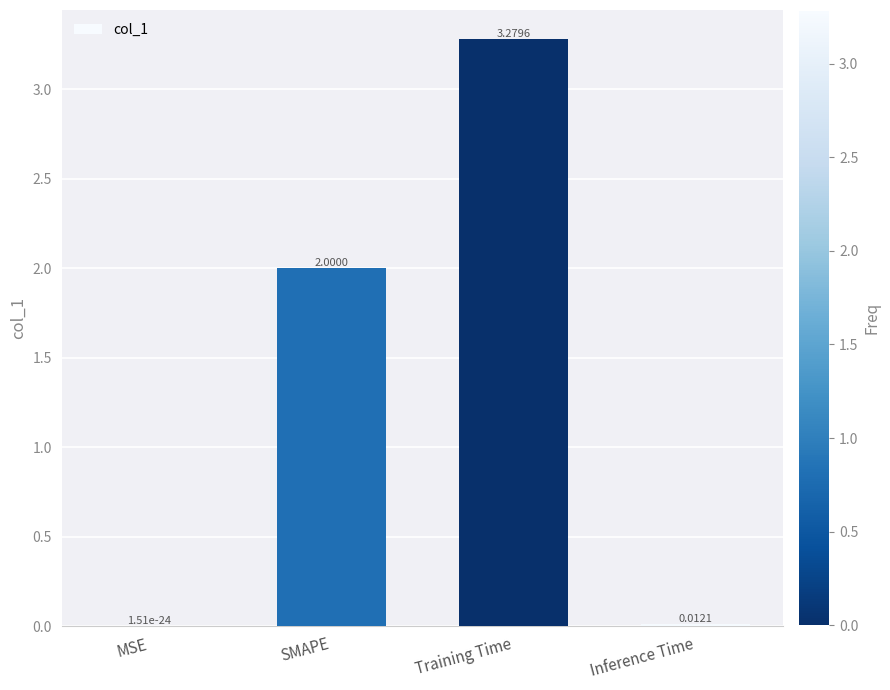

Where is the data nearest to the value 1?

Inference Time